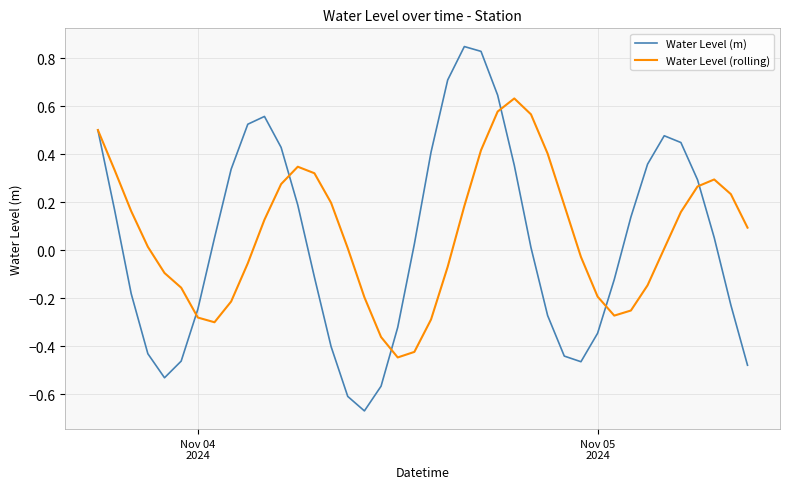

List the series in order of their peak value, lowest first.

Water Level (rolling), Water Level (m)